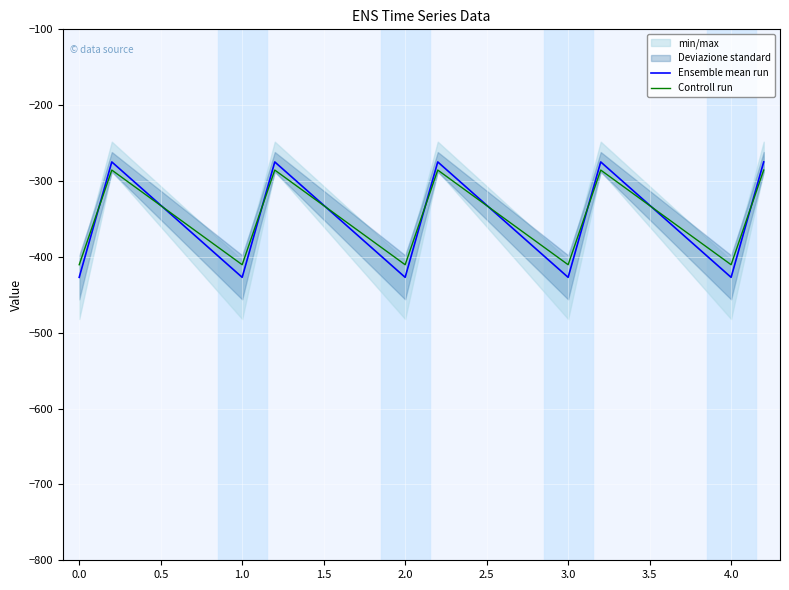

What is the highest value of the Ensemble mean run series?

-274.8